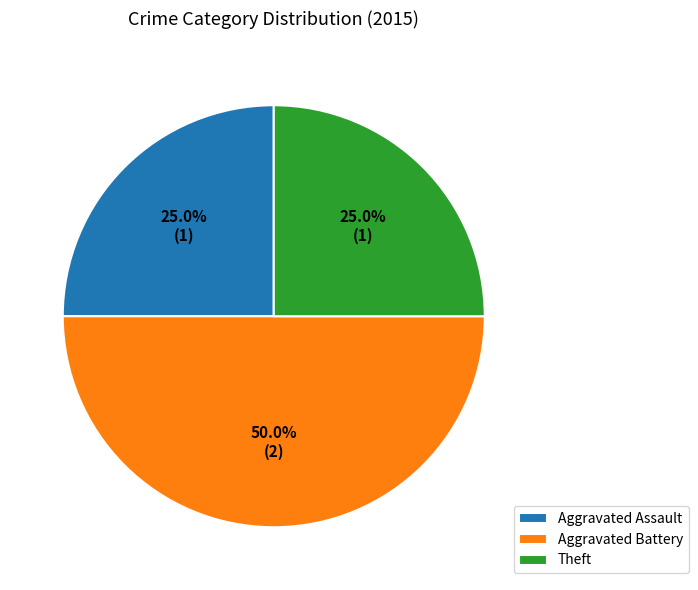

How many slices are in this pie chart?

3